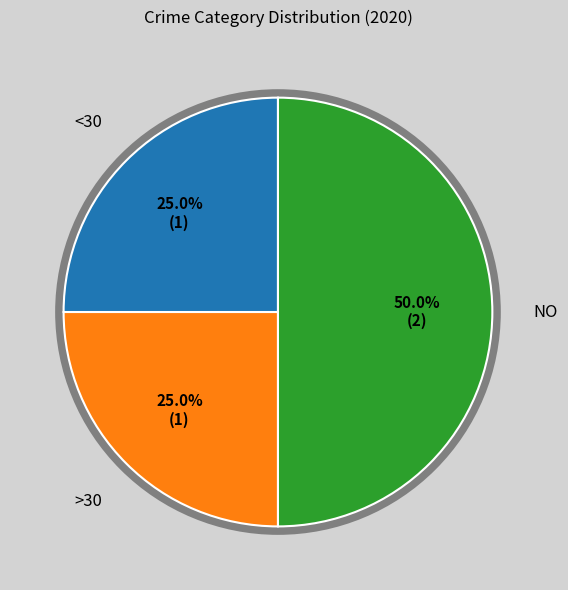

How many slices are in this pie chart?

3